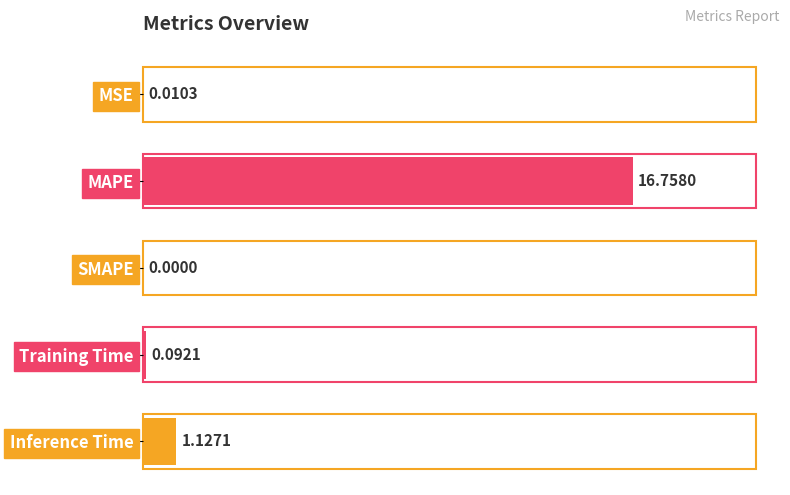

What is the change in value from MSE to Training Time?

+0.1